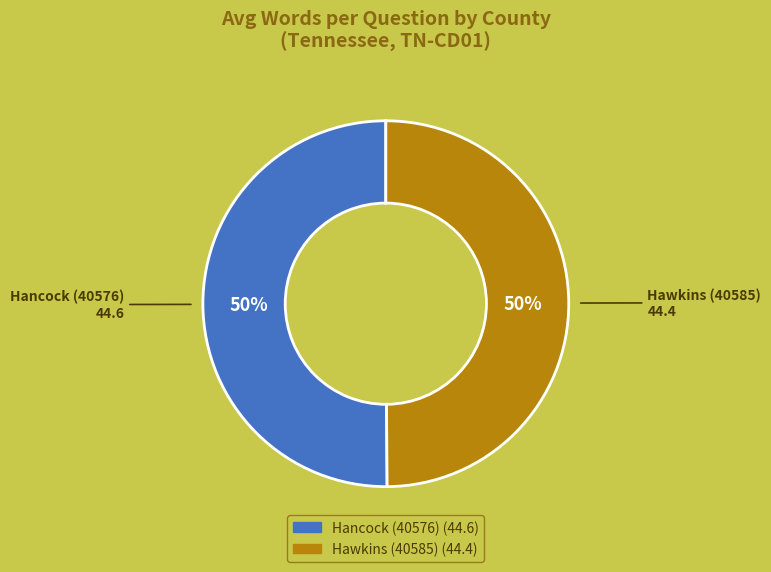

Approximately how many times larger is the value at Hancock (40576) compared to Hawkins (40585)?

1.0